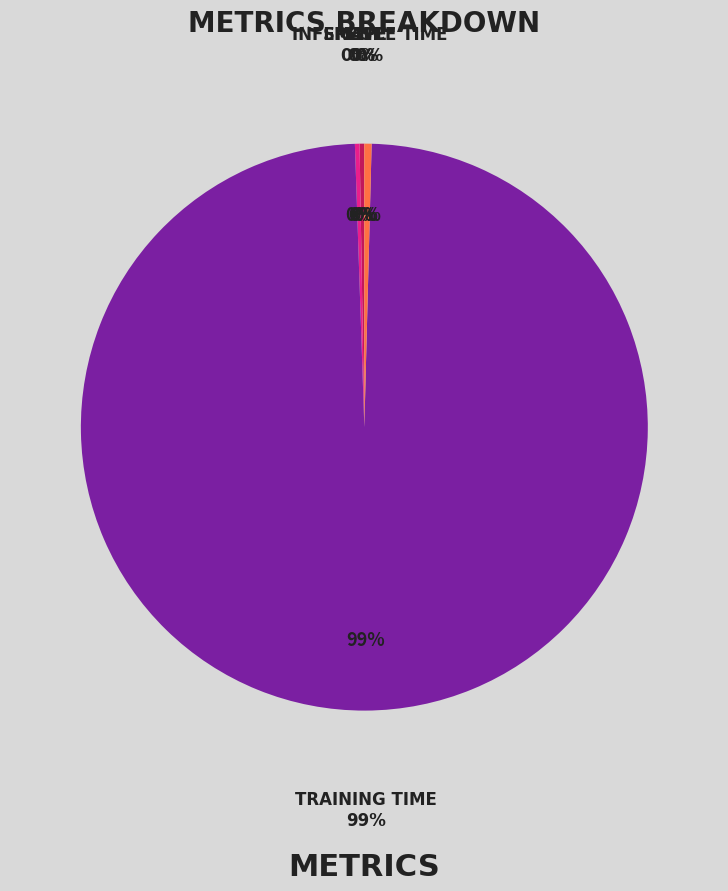

How many slices are in this pie chart?

5